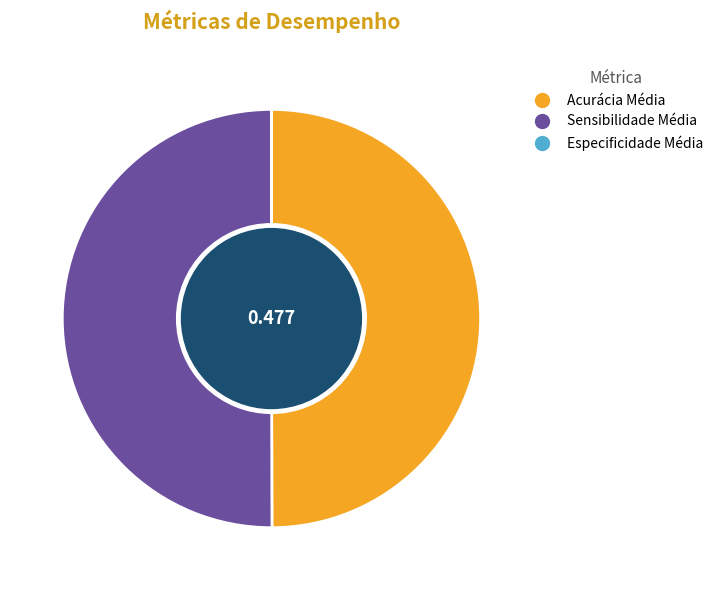

Is the sum of Acurácia Média and Sensibilidade Média greater than half?

Yes